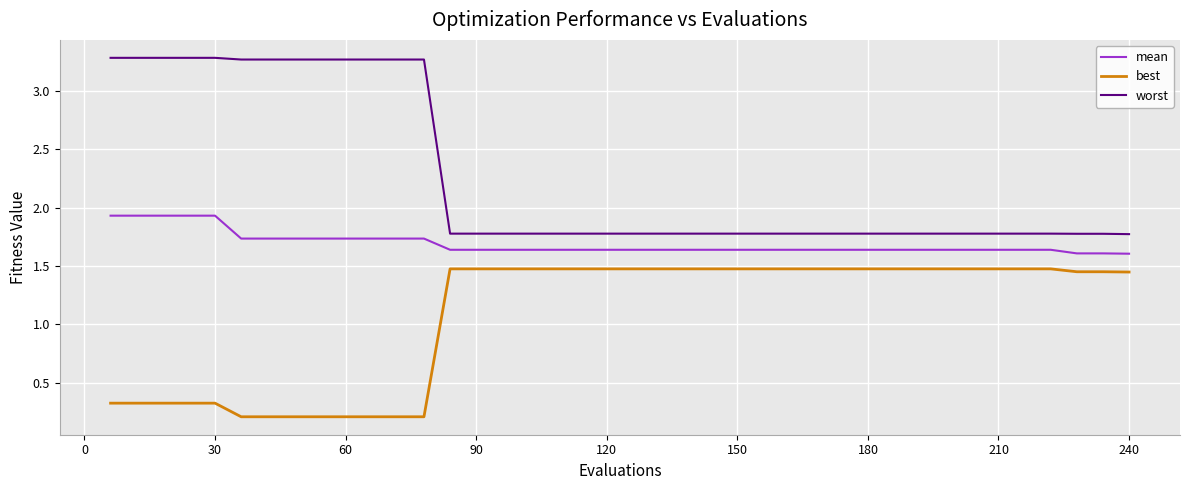

True or false: mean and worst intersect in this chart.

False